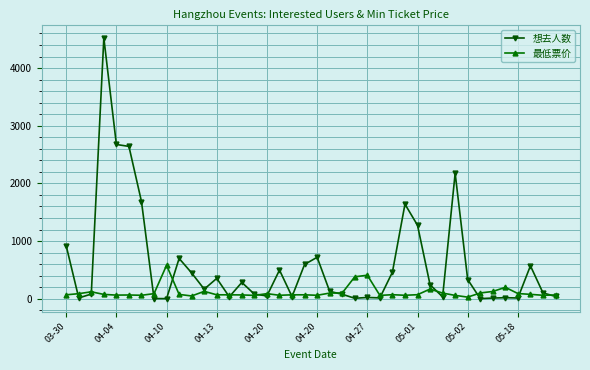

How many lines are shown in the chart?

2